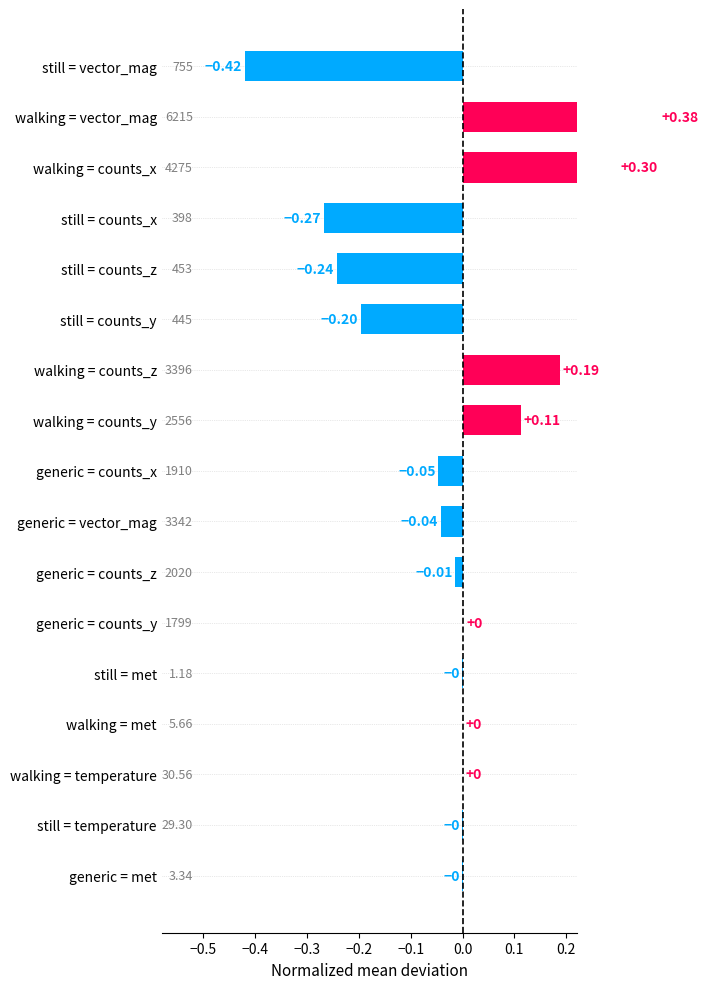

How many bars are there in total?

17